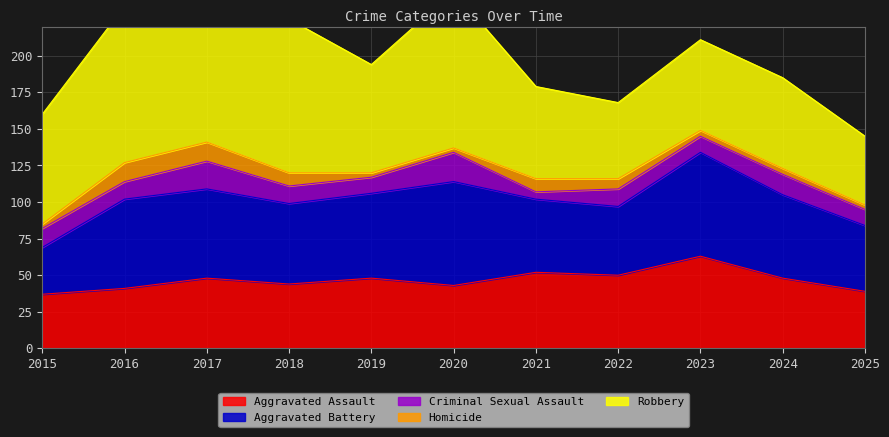

What is the difference between the maximum and minimum values in the Aggravated Assault series?

26